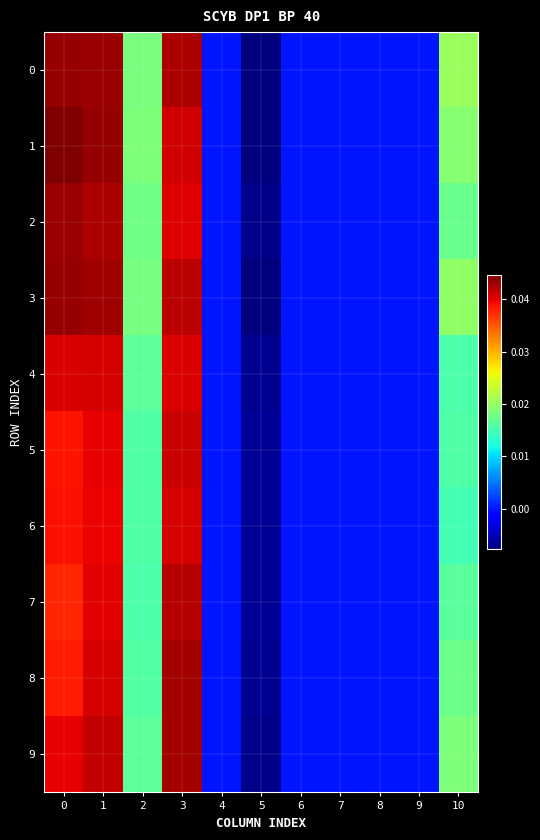

How many data points does each series have?

11